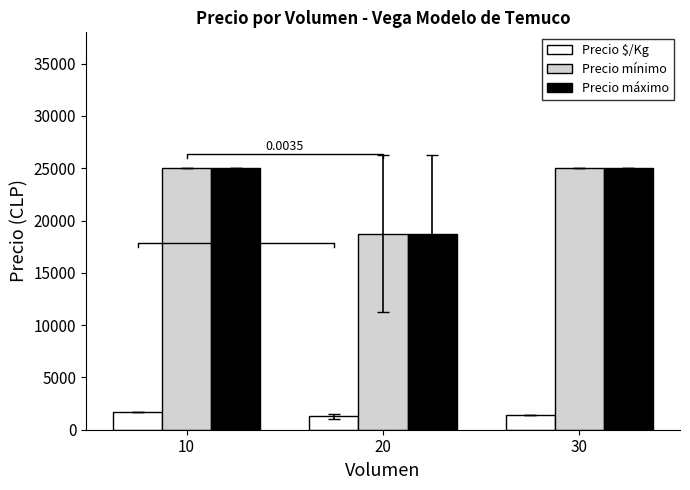

How many data points in Precio $/Kg are above 1389?

1